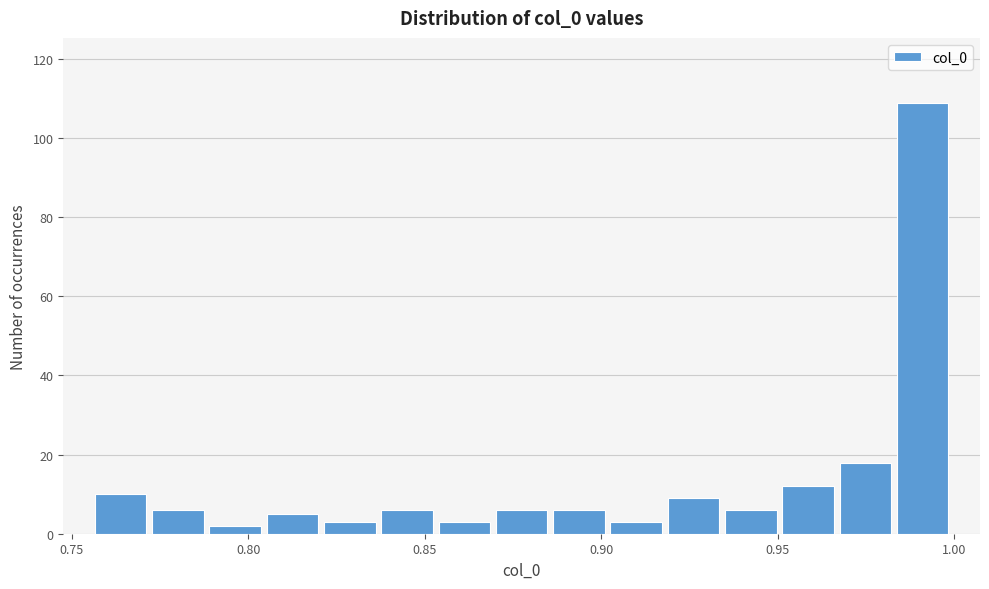

Around what value on the x-axis is the tallest bar? Give the approximate position of its centre, as read against the axis.

0.990